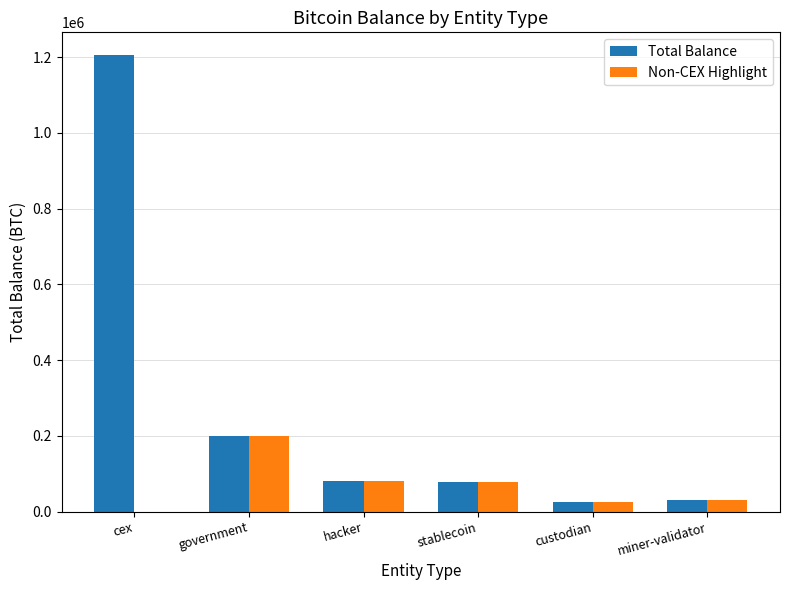

What value does the Total Balance series have at government?

200014.1